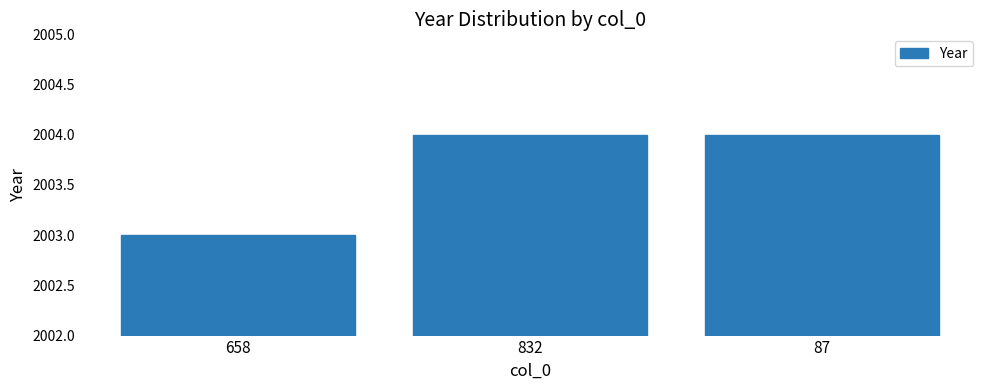

Does the chart contain stacked bars?

No